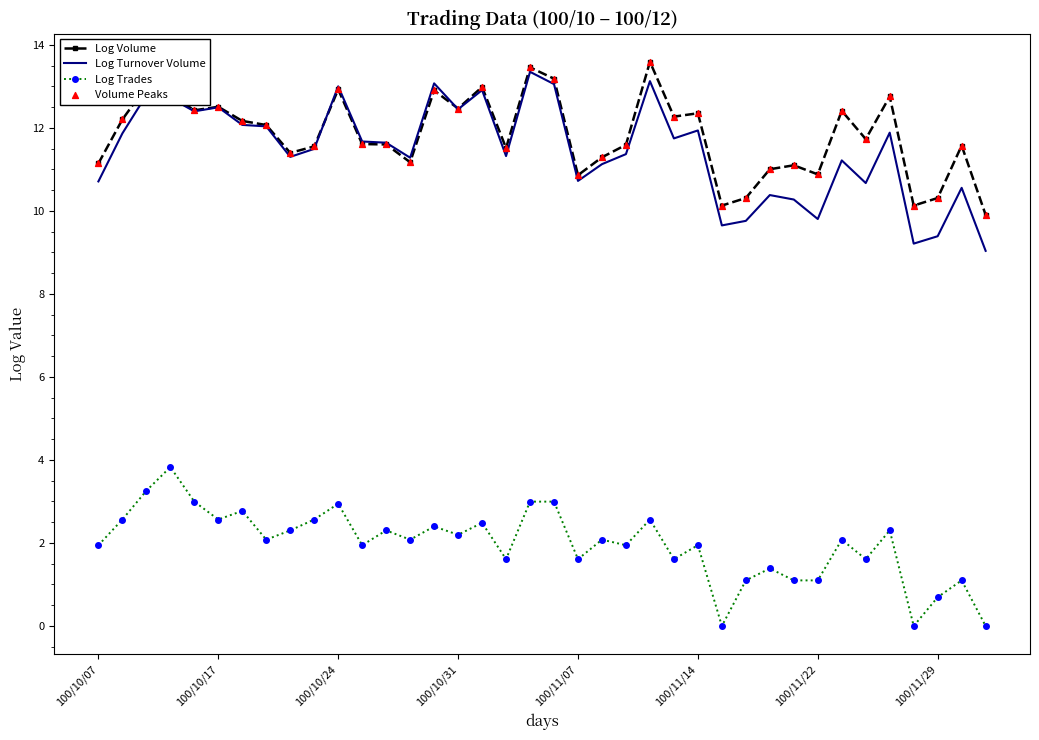

True or false: Log Turnover Volume and Log Trades cross at least once.

False